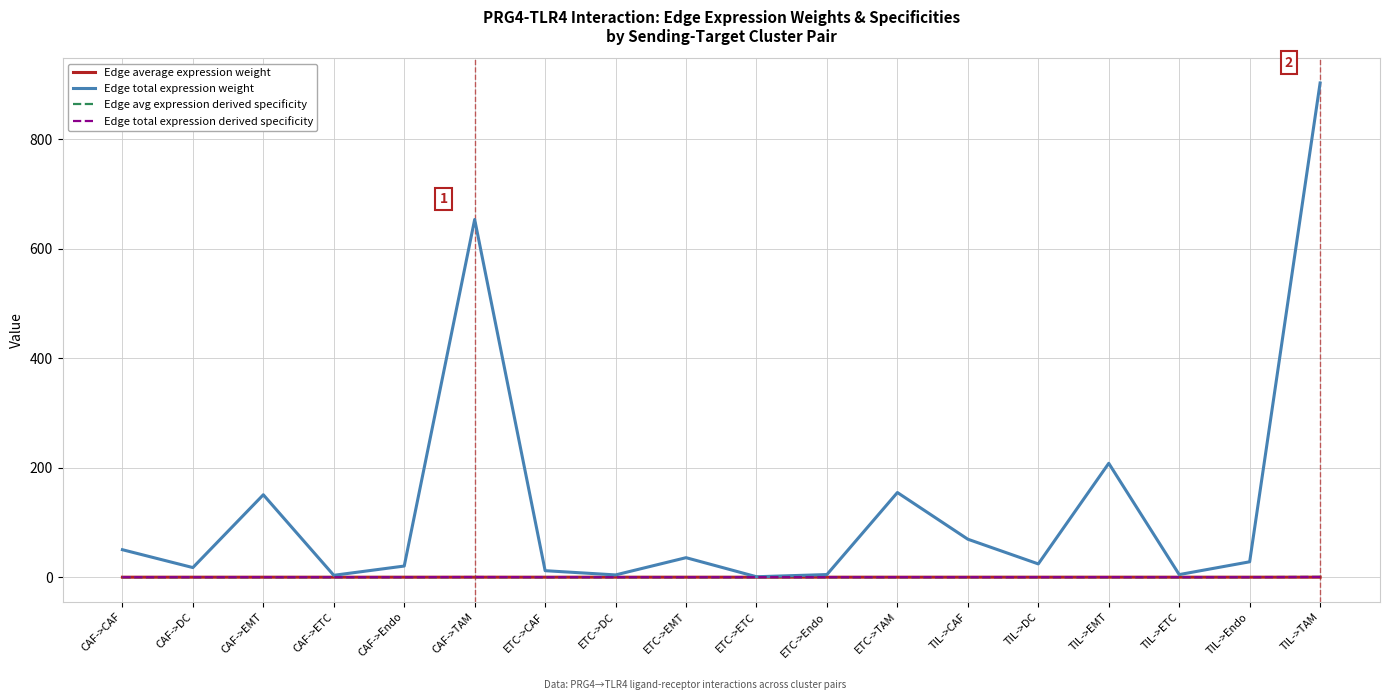

What is the difference between the second highest and second lowest values in the Edge total expression weight series?

649.8